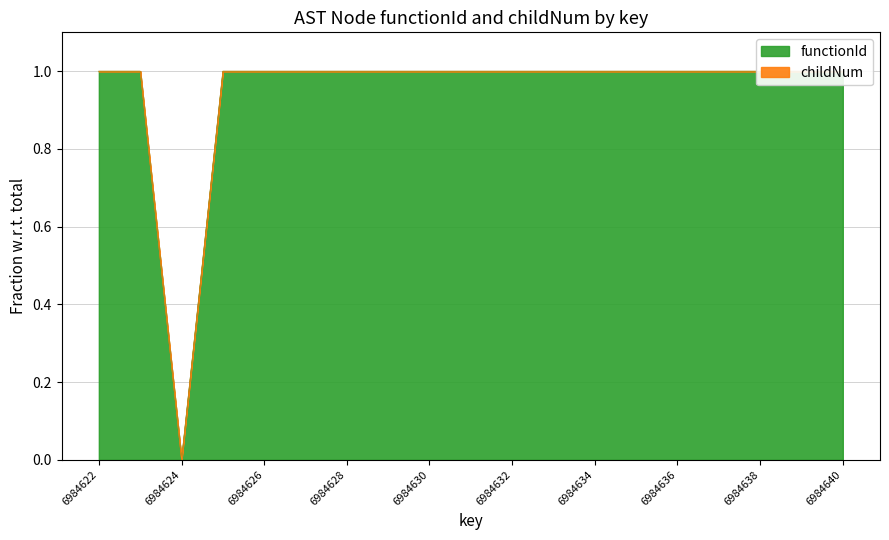

Reading left to right, list all the values displayed in this chart.

6984622=1	6984623=1	6984624=0	6984625=1	6984626=1	6984627=1	6984628=1	6984629=1	6984630=1	6984631=1	6984632=1	6984633=1	6984634=1	6984635=1	6984636=1	6984637=1	6984638=1	6984639=1	6984640=1